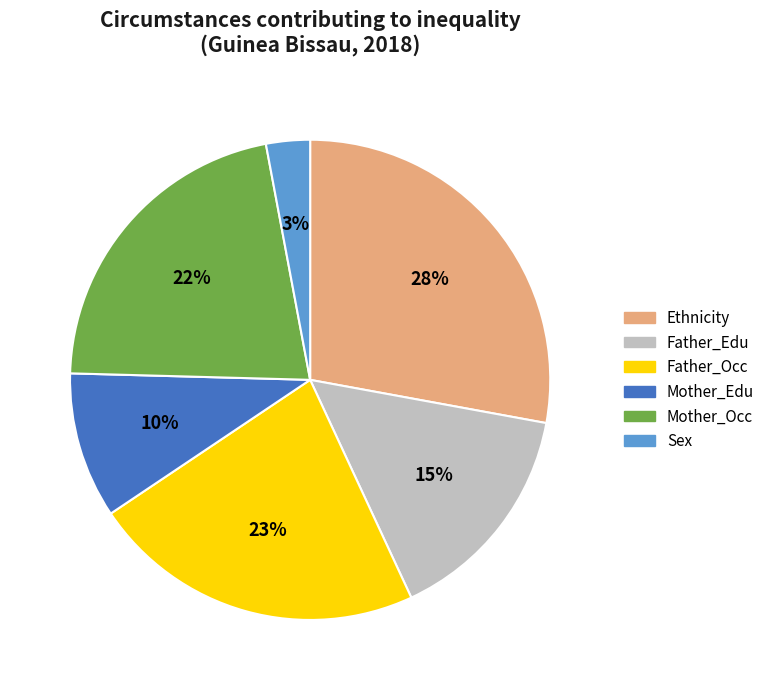

Which has a higher value, Father_Occ or Mother_Edu?

Father_Occ